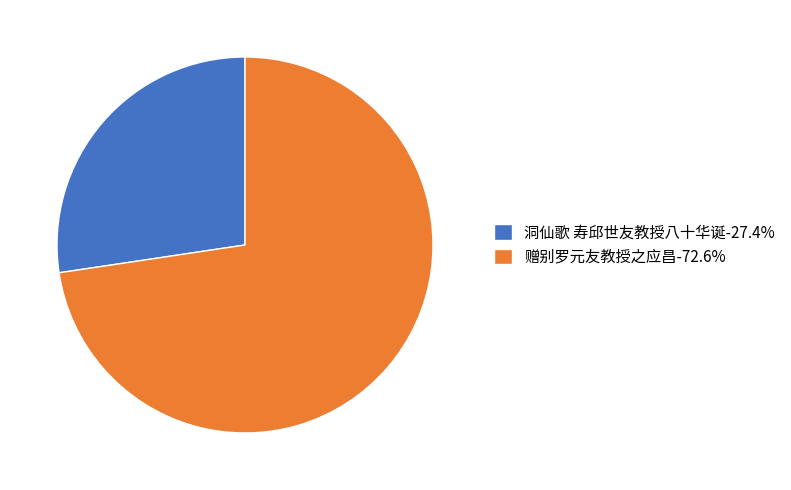

Combined, do 洞仙歌 寿邱世友教授八十华诞-27.4% and 赠别罗元友教授之应昌-72.6% account for over 50%?

Yes